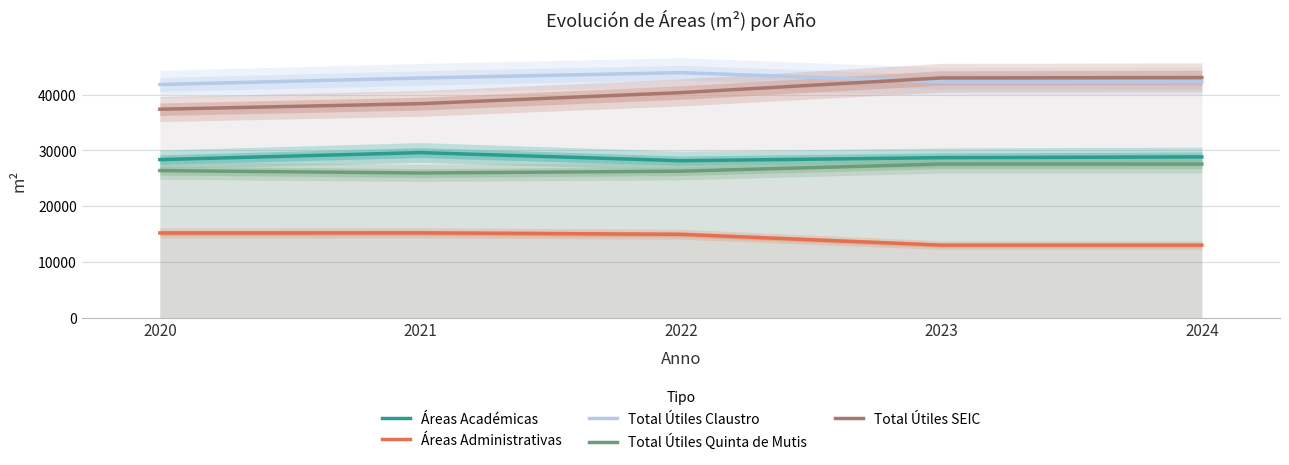

At 2023, list the series in order from largest to smallest.

Total Útiles SEIC, Total Útiles Claustro, Áreas Académicas, Total Útiles Quinta de Mutis, Áreas Administrativas